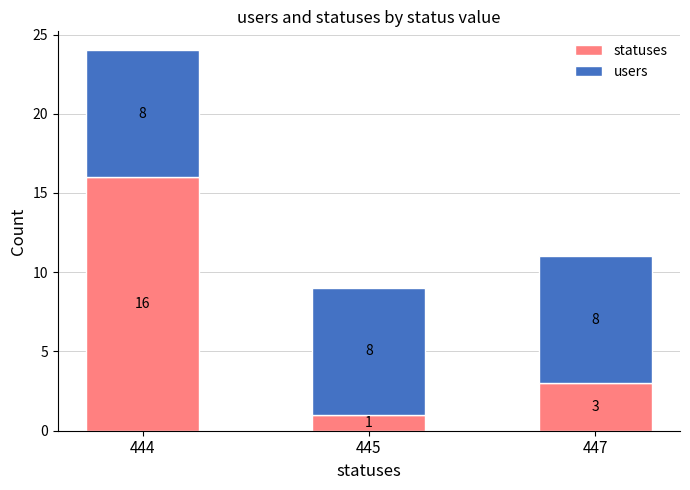

Reading left to right, what are the values for statuses?

444=16	445=1	447=3